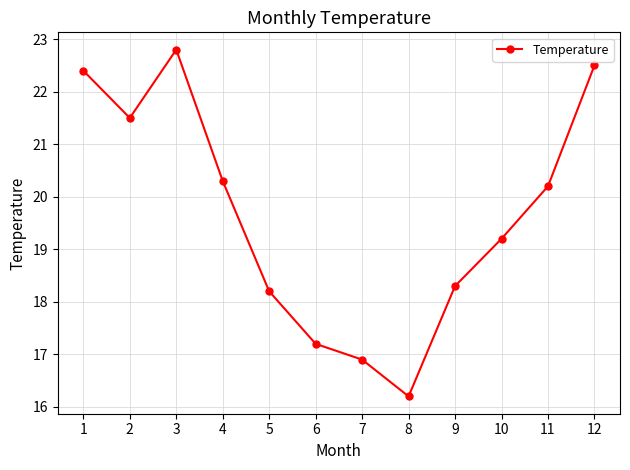

What is the average value?

19.6